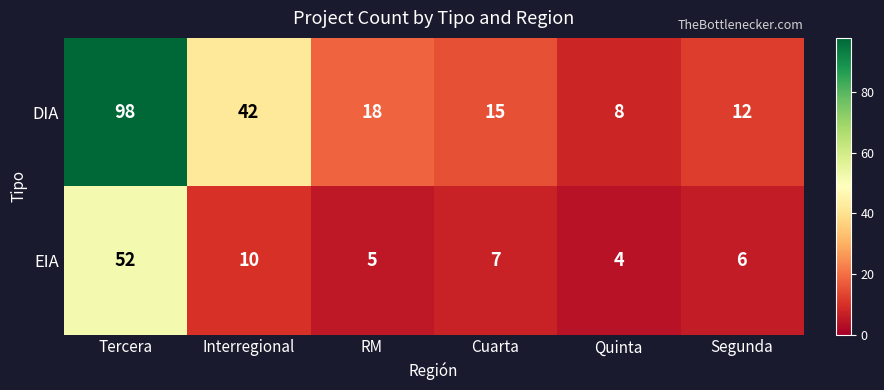

Between Cuarta and Segunda, which series saw the biggest shift?

DIA